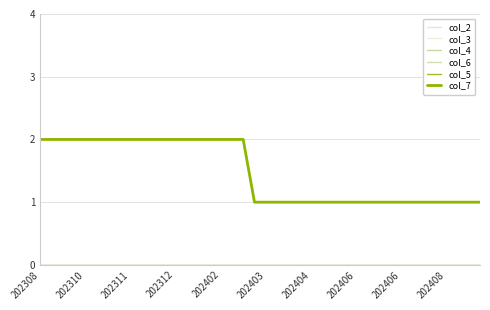

Rank the series by their maximum value, from highest to lowest.

col_5, col_7, col_2, col_3, col_4, col_6